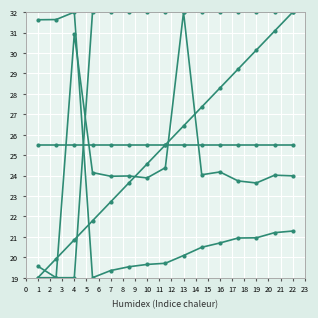

How many series are shown in this chart?

5